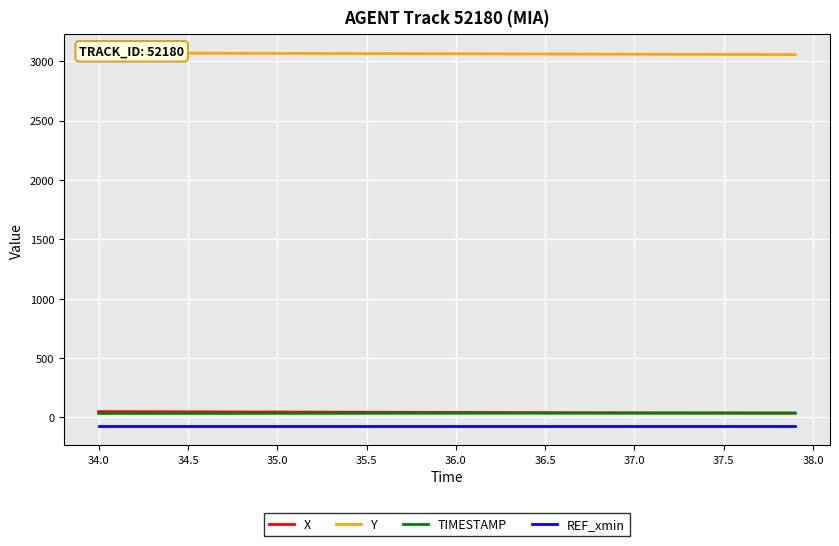

True or false: TIMESTAMP and REF_xmin cross at least once.

False